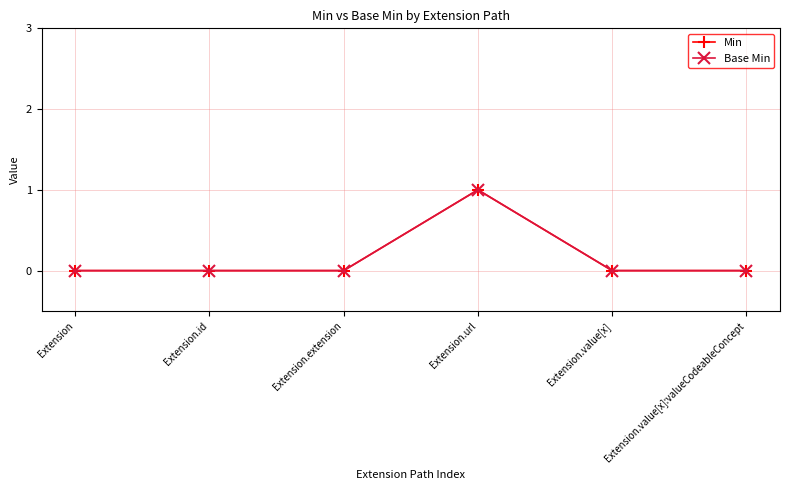

How many interior local peaks does the Min series have?

1